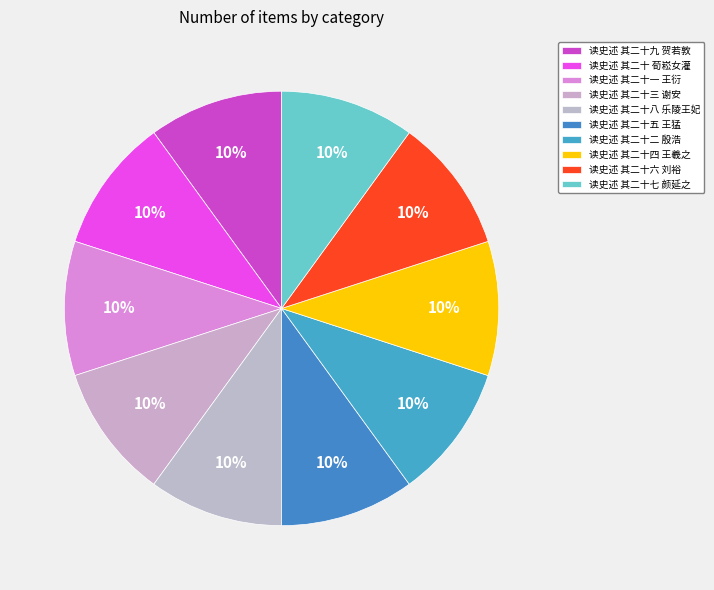

Does 读史述 其二十六 刘裕 represent more than half of the total?

No